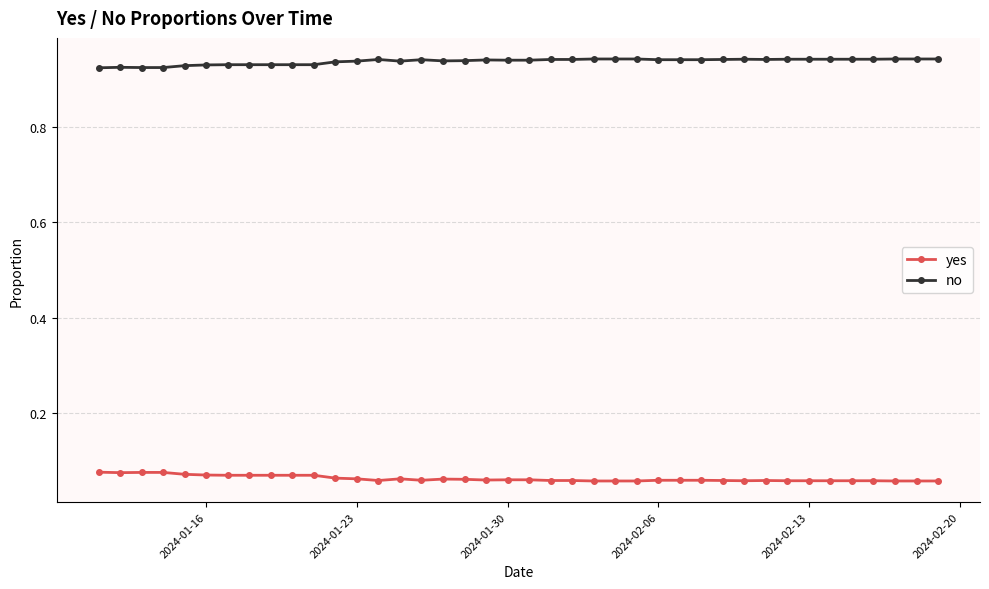

Count the yes values in the range 0 to 1.

40